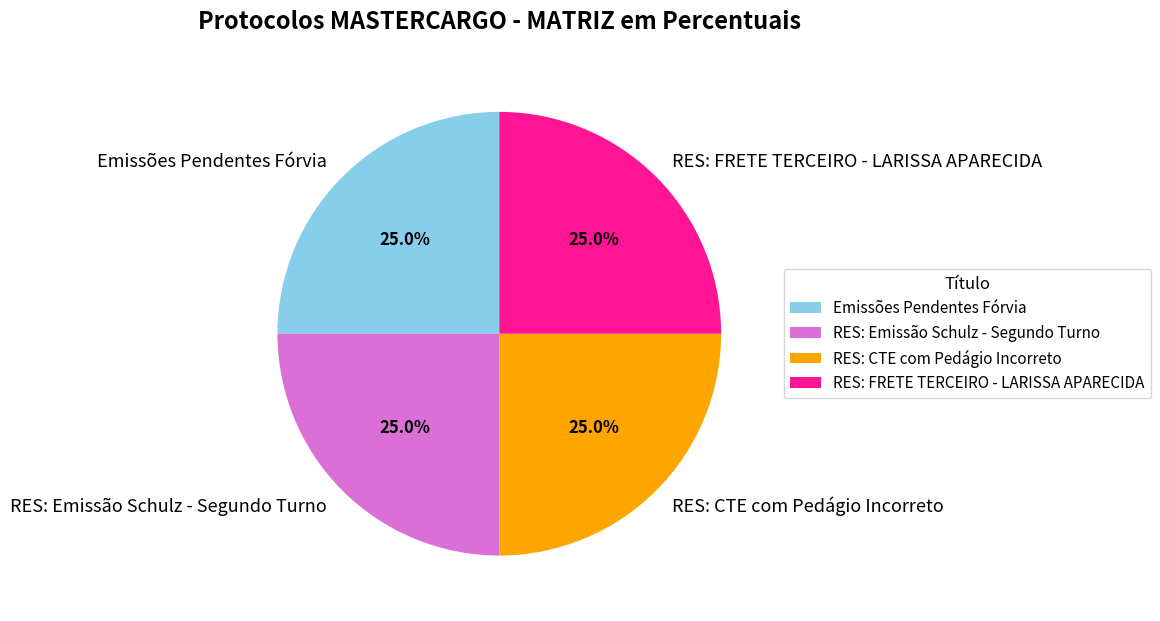

How many slices are in this pie chart?

4